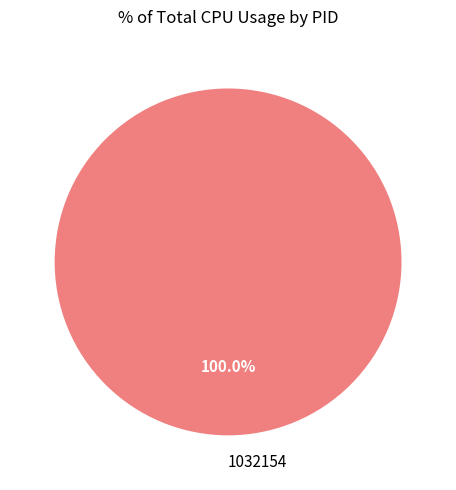

What is the majority slice?

1032154